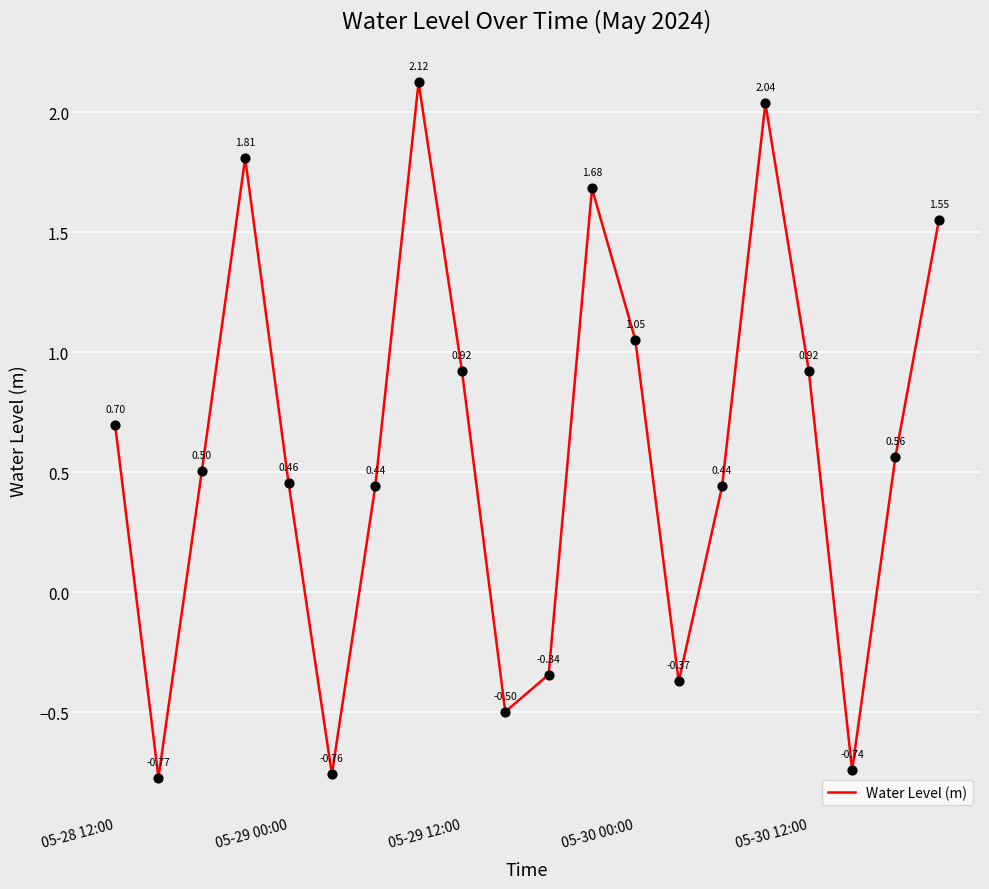

What is the difference between the maximum and minimum values?

2.9